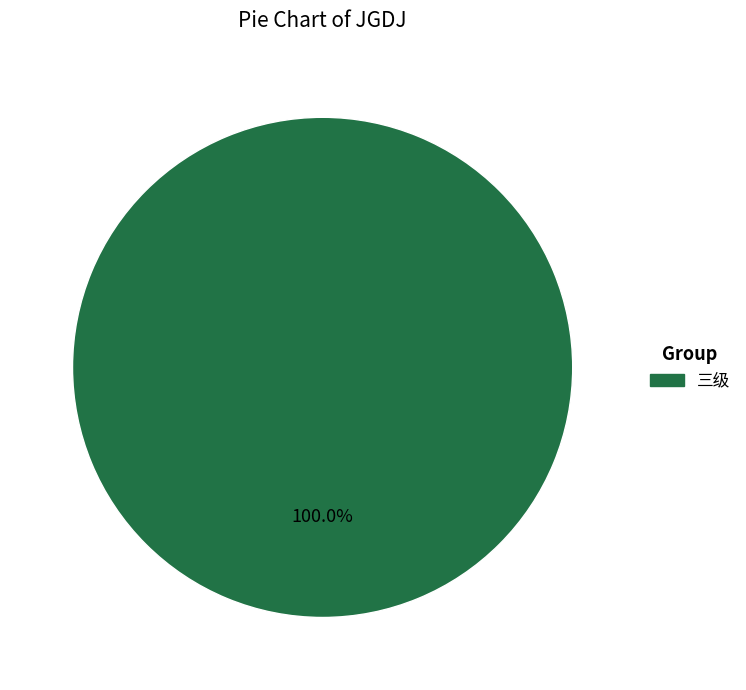

Is there any slice that represents more than half of the pie?

Yes